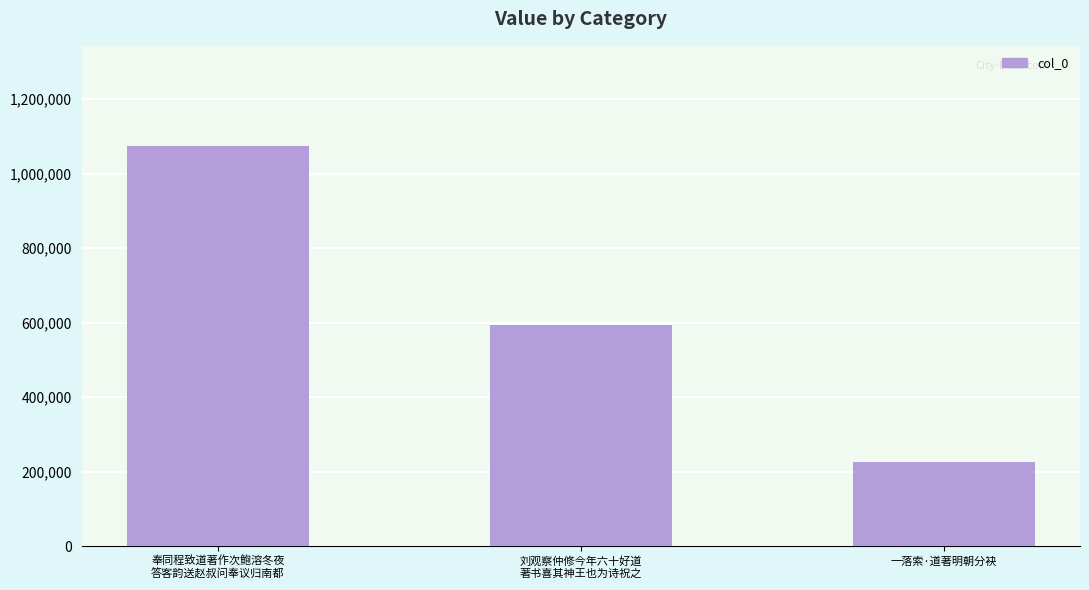

Which label corresponds to the smallest value in the chart?

一落索·道著明朝分袂